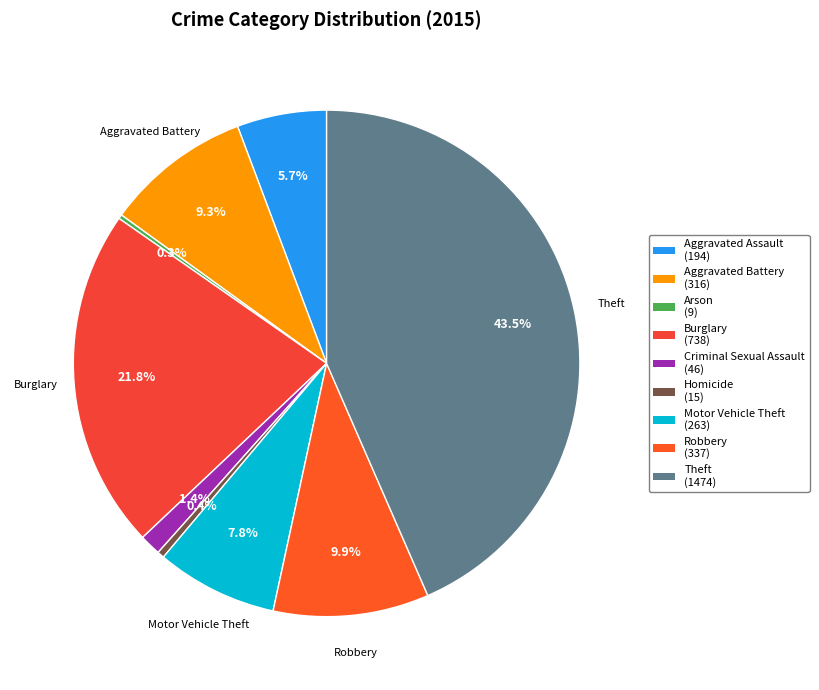

Rank the categories by value from highest to lowest.

Theft, Burglary, Robbery, Aggravated Battery, Motor Vehicle Theft, Aggravated Assault, Criminal Sexual Assault, Homicide, Arson